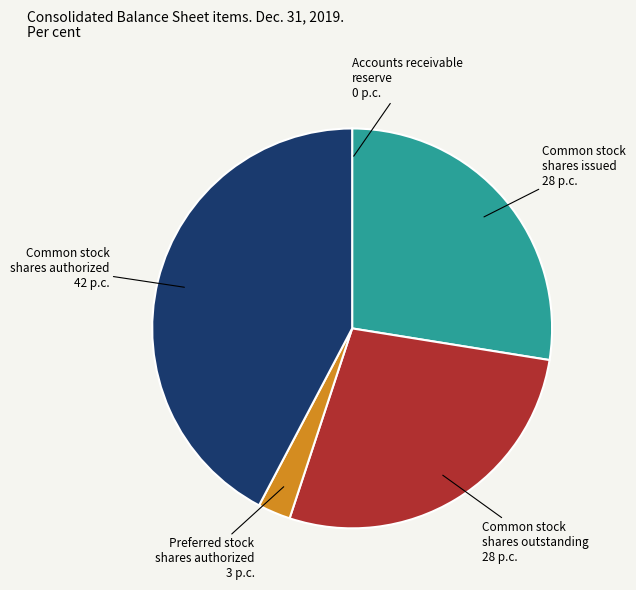

Does any single category account for the majority?

No